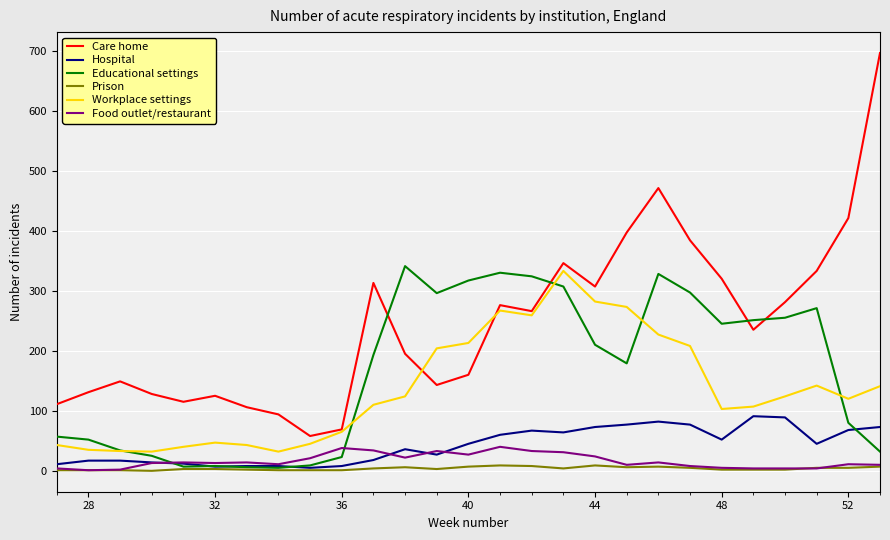

Which series has the widest spread of values?

Care home